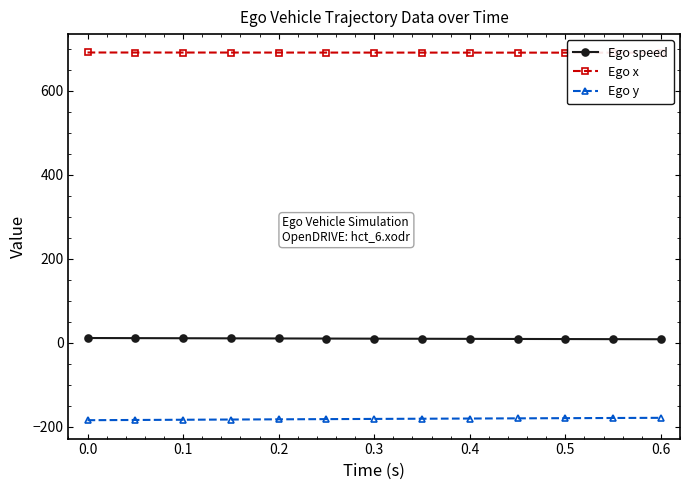

True or false: Ego speed and Ego y intersect in this chart.

False